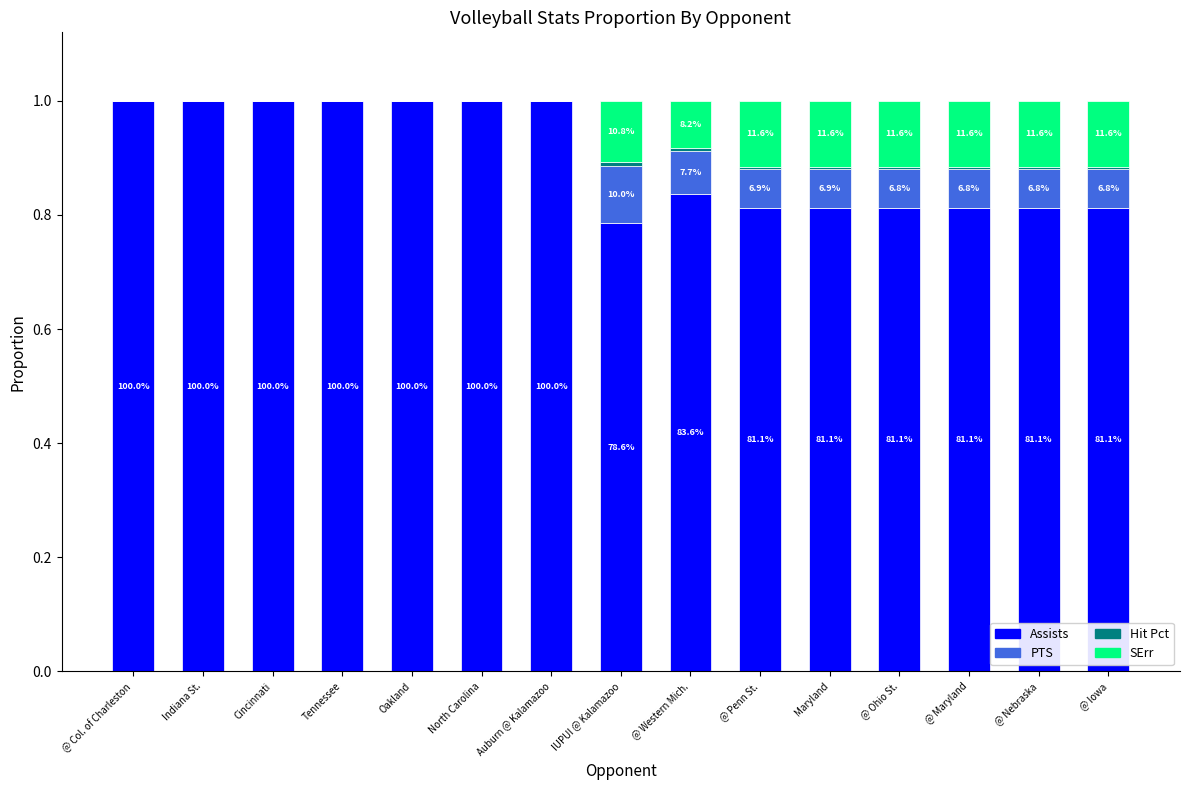

Are the bars horizontal?

No